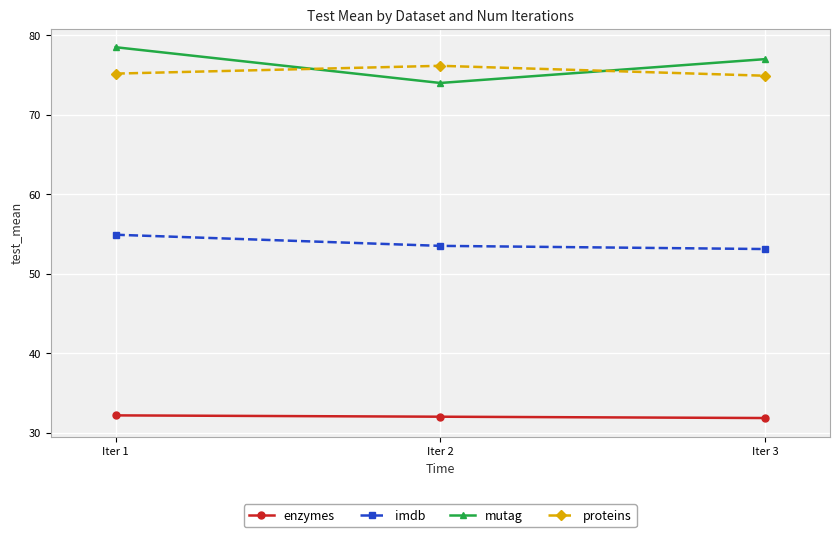

The value of mutag at Iter 3 is 77.0. True or false?

True